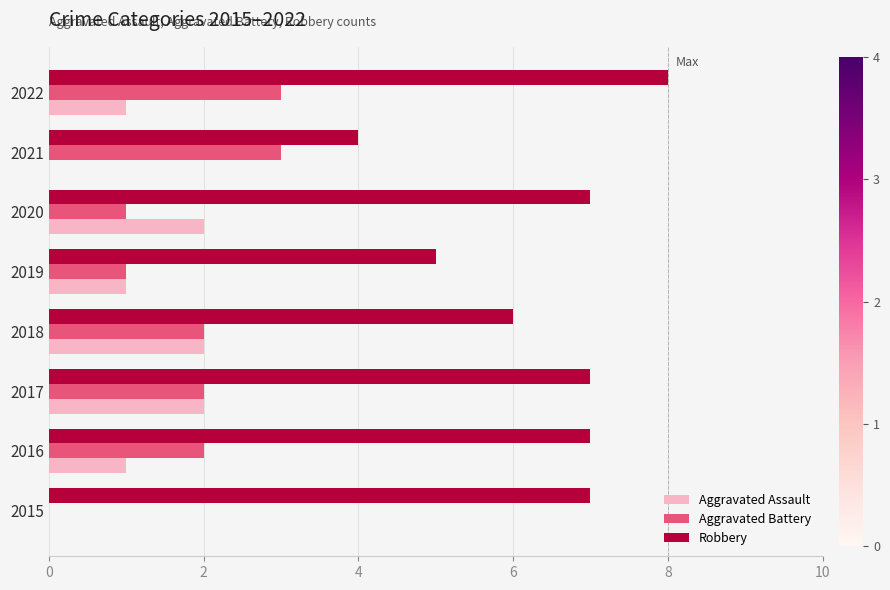

Where is Robbery nearest to the value 6?

2018